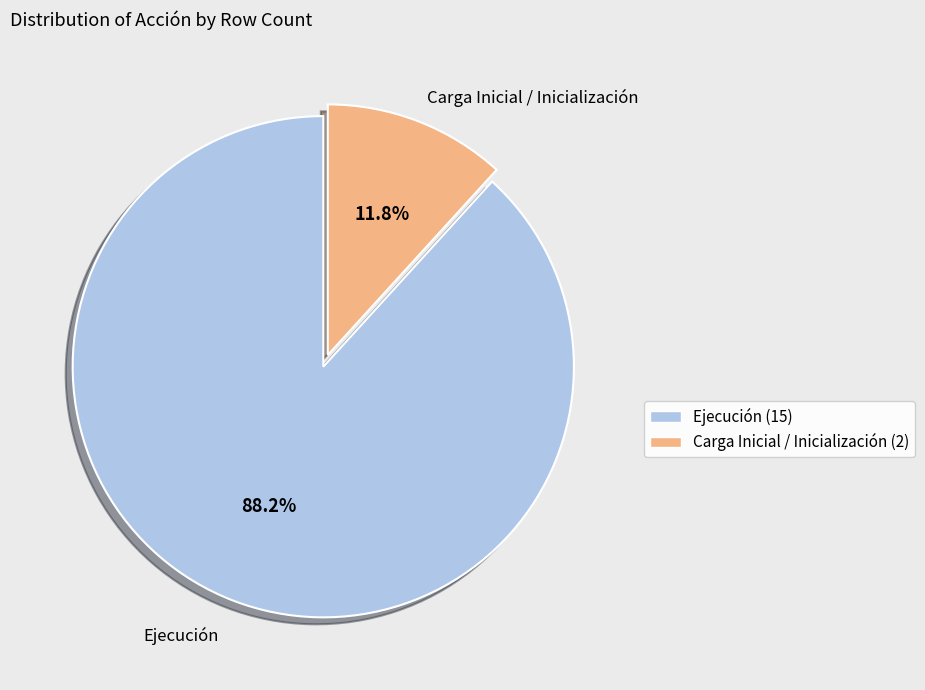

How many slices are in this pie chart?

2